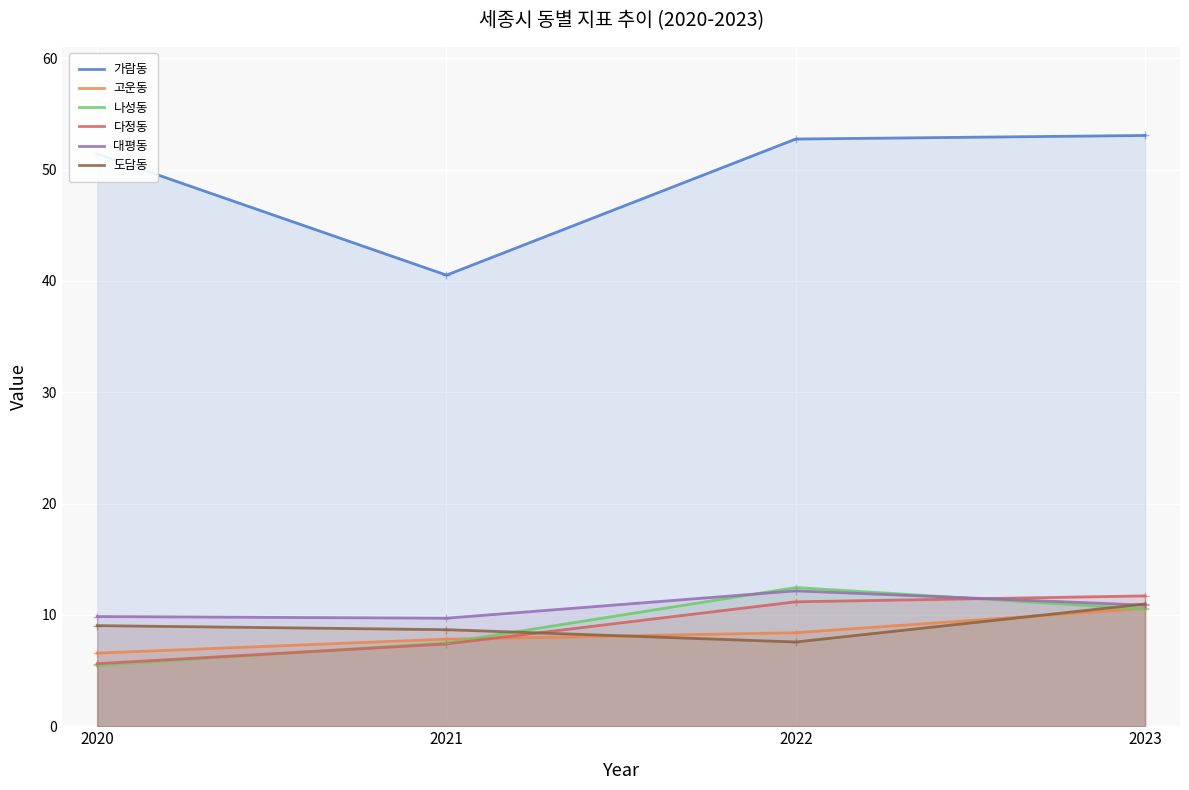

List the series in order of their peak value, highest first.

가람동, 나성동, 대평동, 다정동, 도담동, 고운동